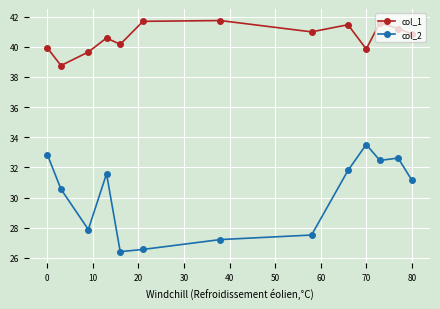

Which series has the largest total across all categories?

col_1